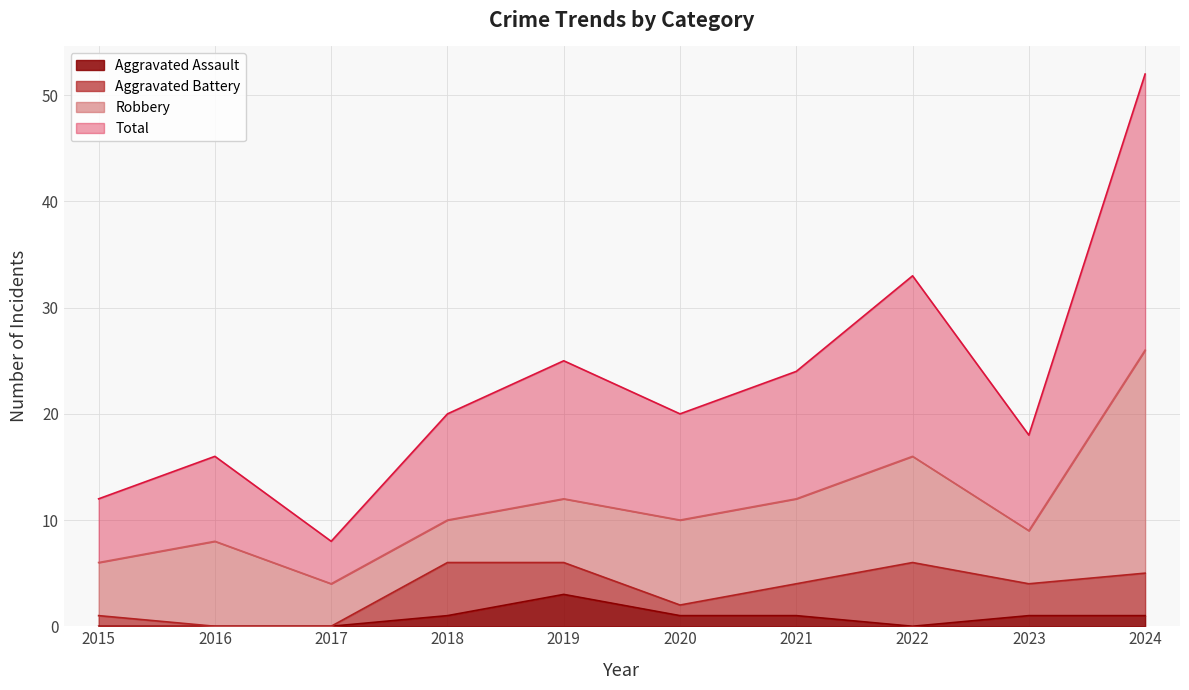

What is the highest value of the Aggravated Assault series?

3